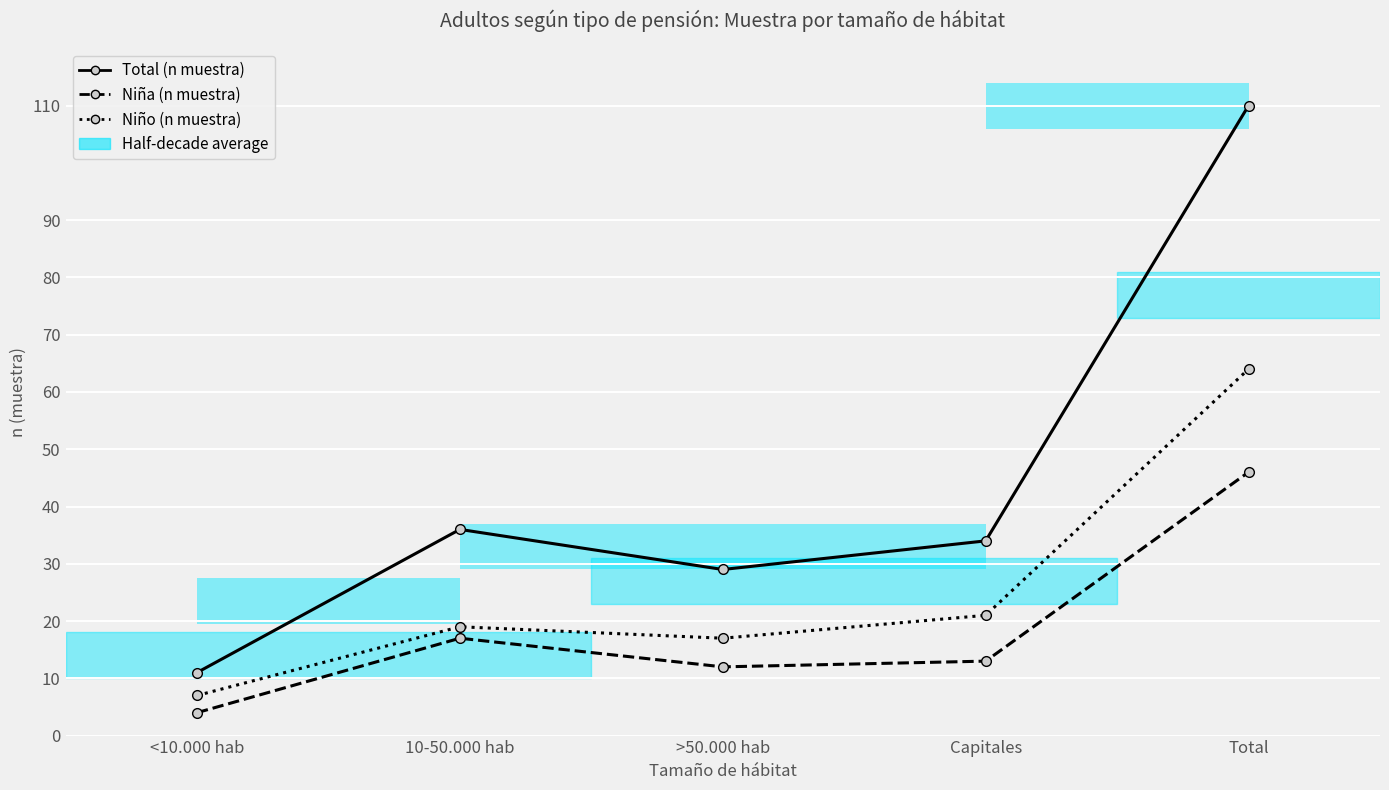

Reading right to left, transcribe all the data shown in this chart.

Total (n muestra): Total=110	Capitales=34	>50.000 hab=29	10-50.000 hab=36	<10.000 hab=11
Niña (n muestra): Total=46	Capitales=13	>50.000 hab=12	10-50.000 hab=17	<10.000 hab=4
Niño (n muestra): Total=64	Capitales=21	>50.000 hab=17	10-50.000 hab=19	<10.000 hab=7